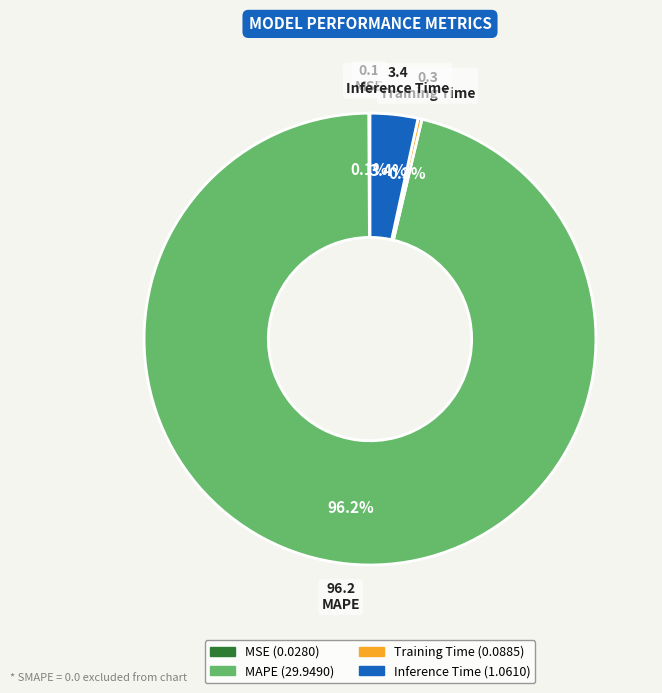

Does any single category account for the majority?

Yes